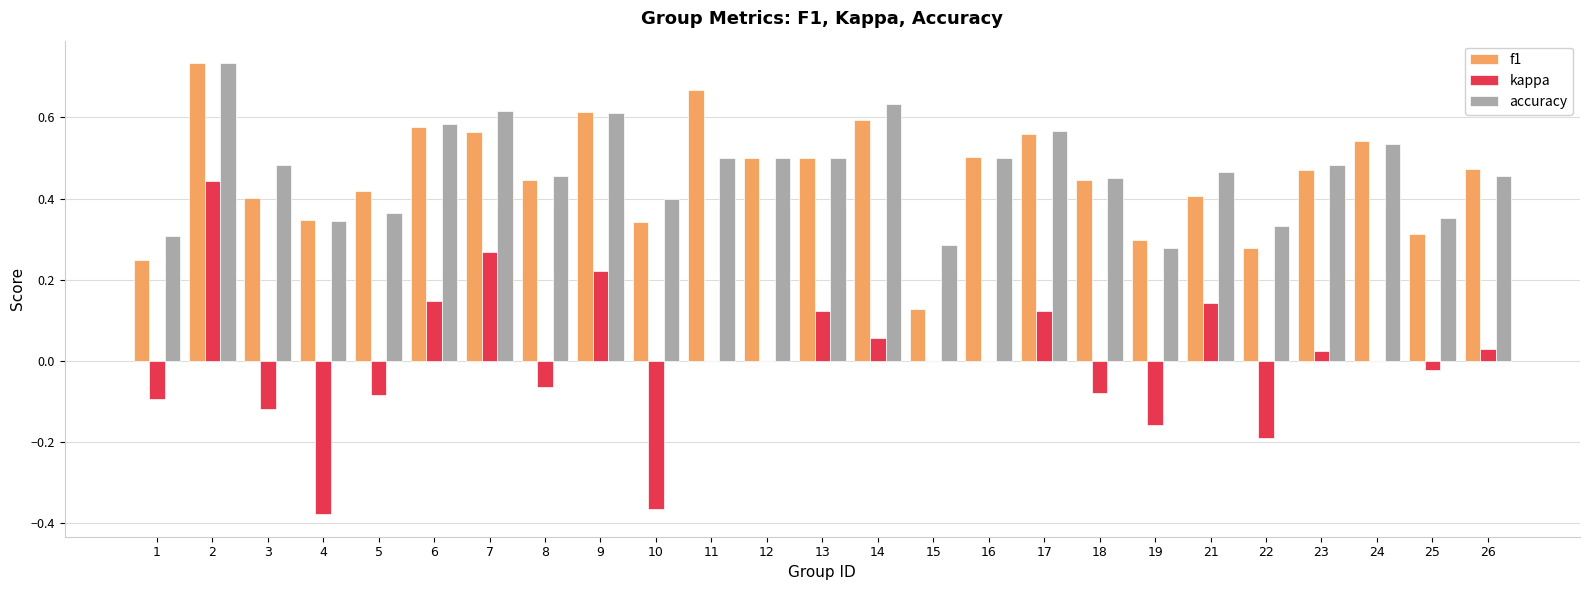

The f1 series shows 0.4 at 5. True or false?

True